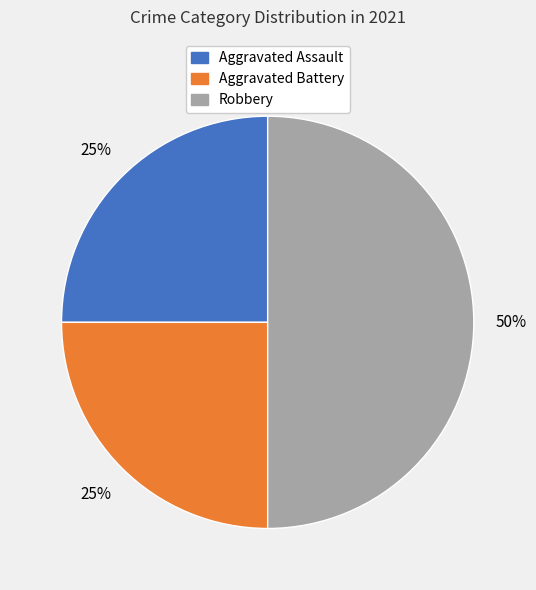

Which has a higher value, Aggravated Assault or Robbery?

Robbery